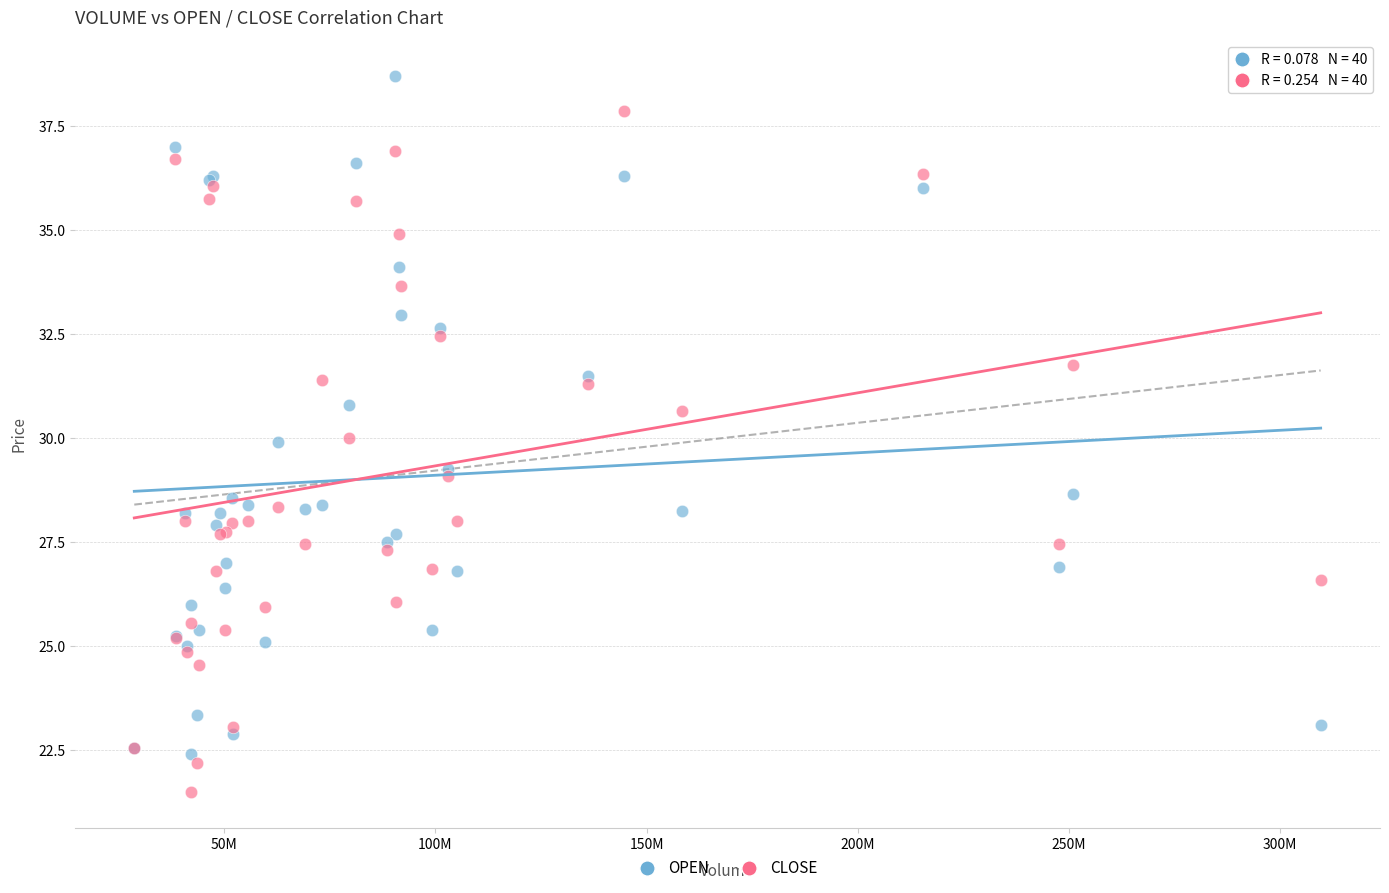

Which series contains the highest Y value?

OPEN